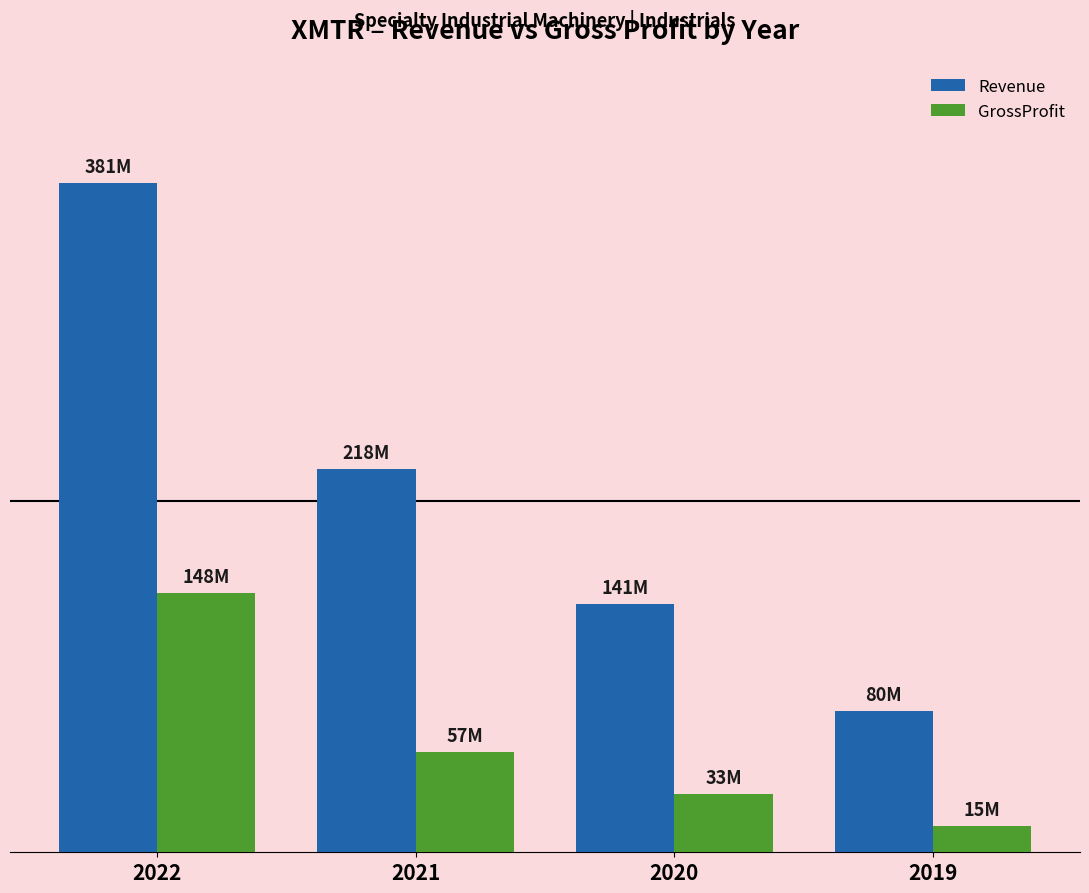

Reading left to right, transcribe all the data shown in this chart.

Revenue: 381053000	218336000	141406000	80228000
GrossProfit: 147566000	57141000	33286000	14736000